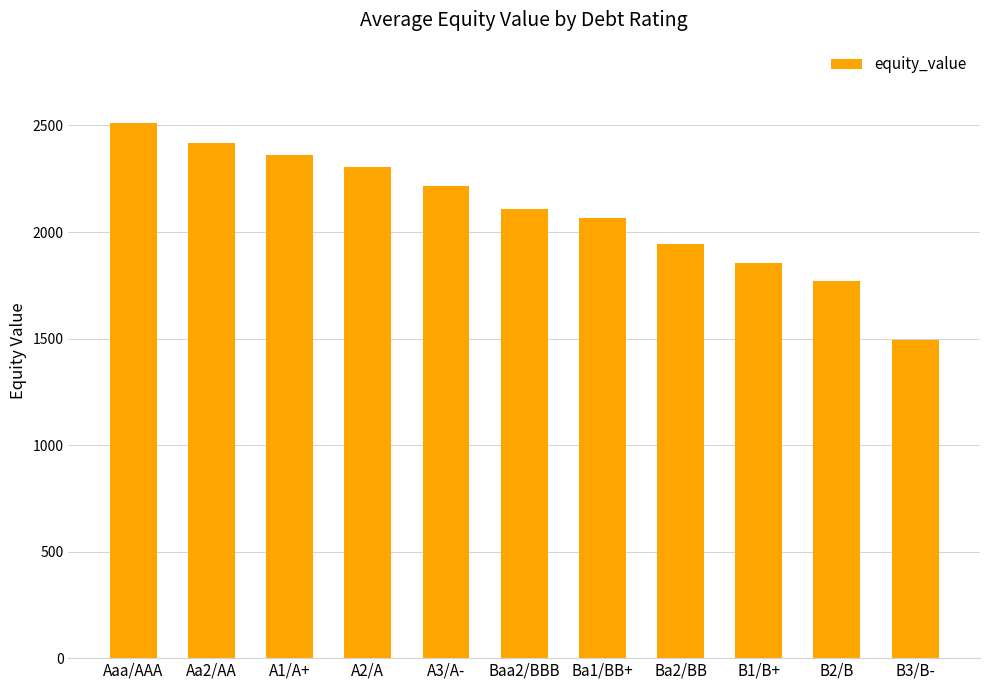

At which label does the data first exceed 2108?

Aaa/AAA